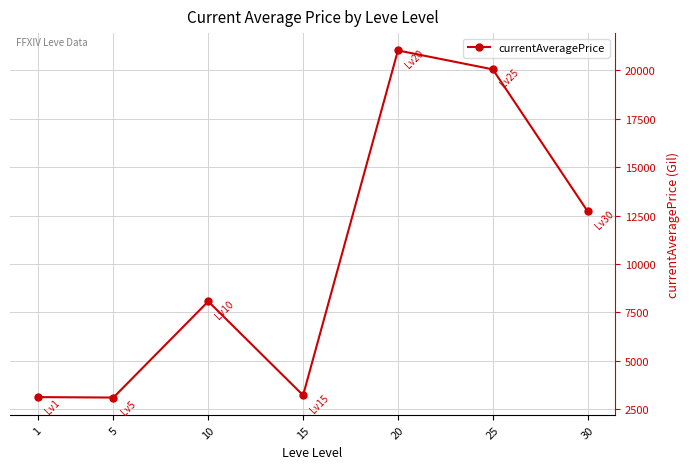

What is the maximum value shown in the chart?

21026.8